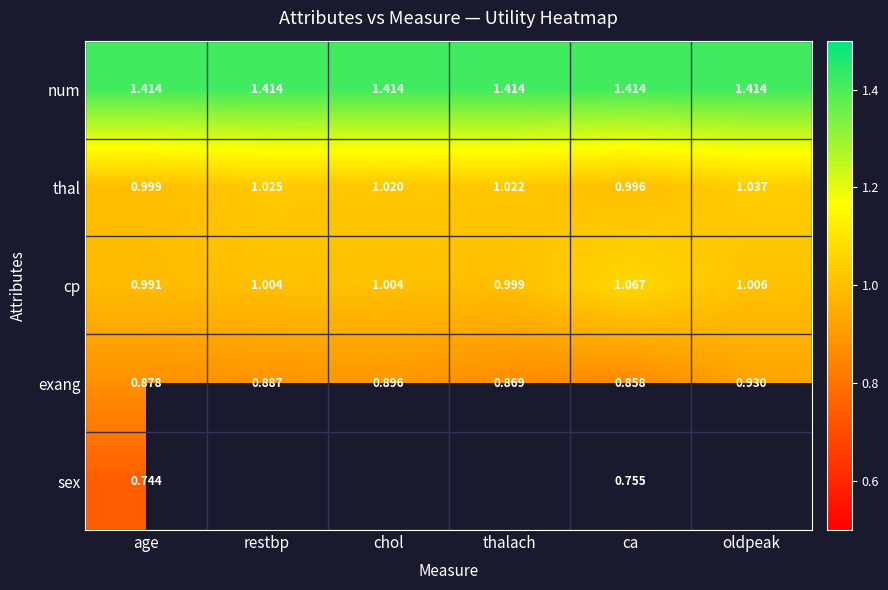

At which category is the sum across all series the highest?

ca